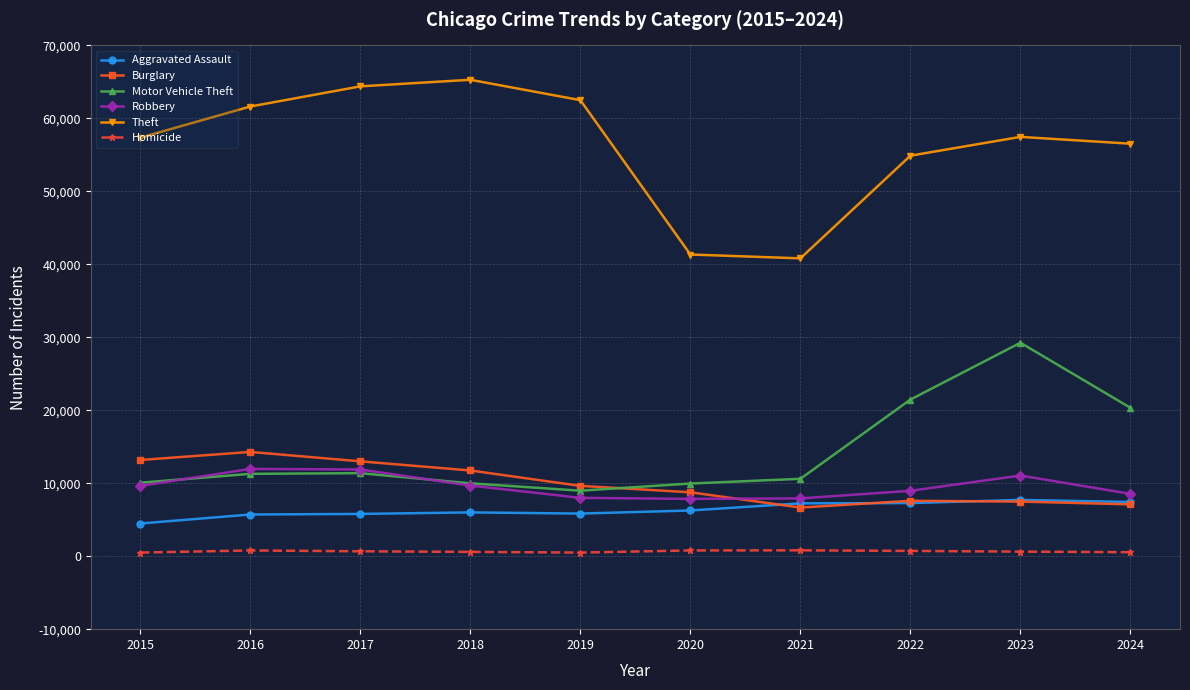

What is the sum of all Burglary values?

99457